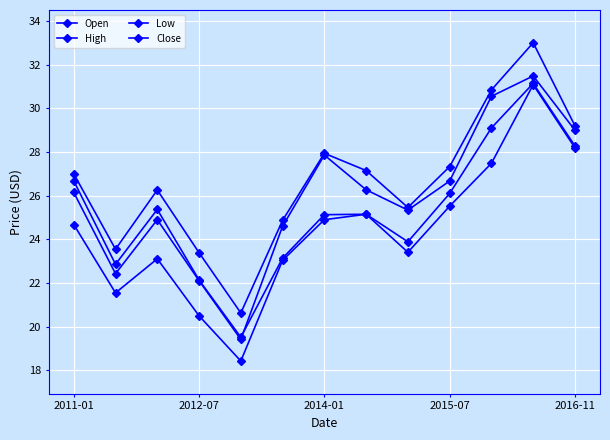

How many data points in High are less than 27?

6